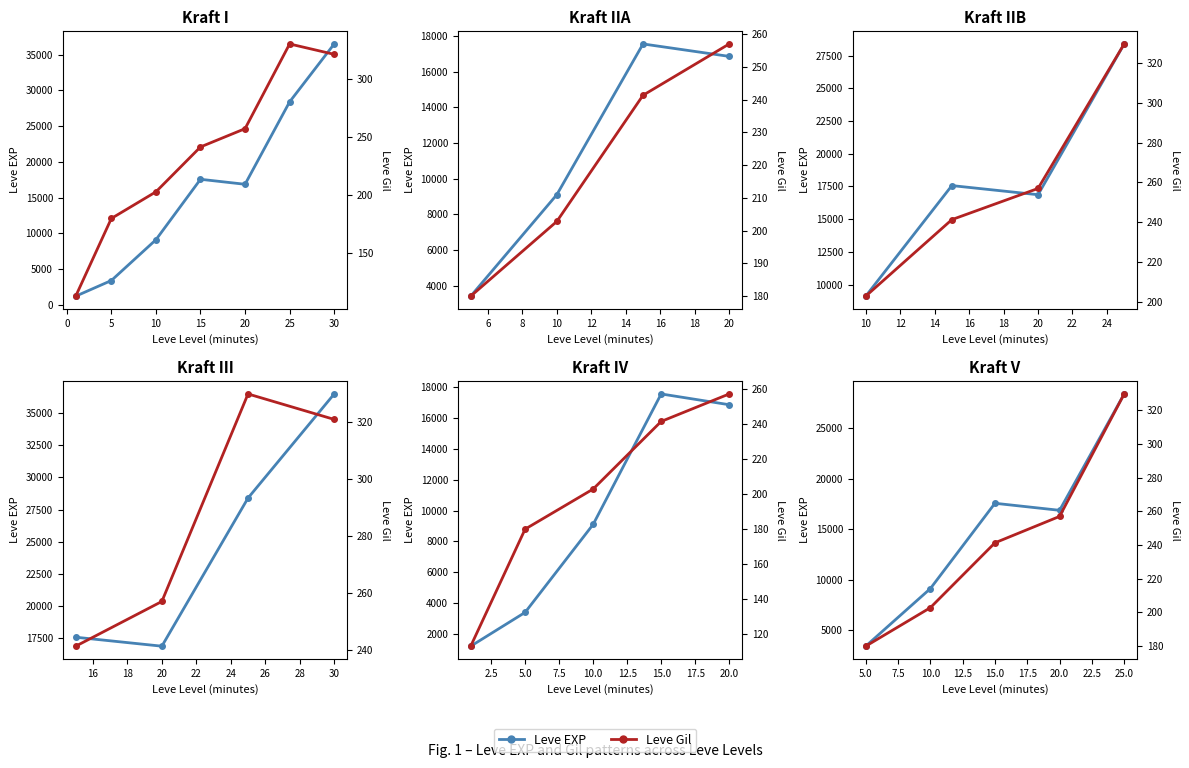

What are all the series names shown in the legend?

Leve EXP, Leve Gil